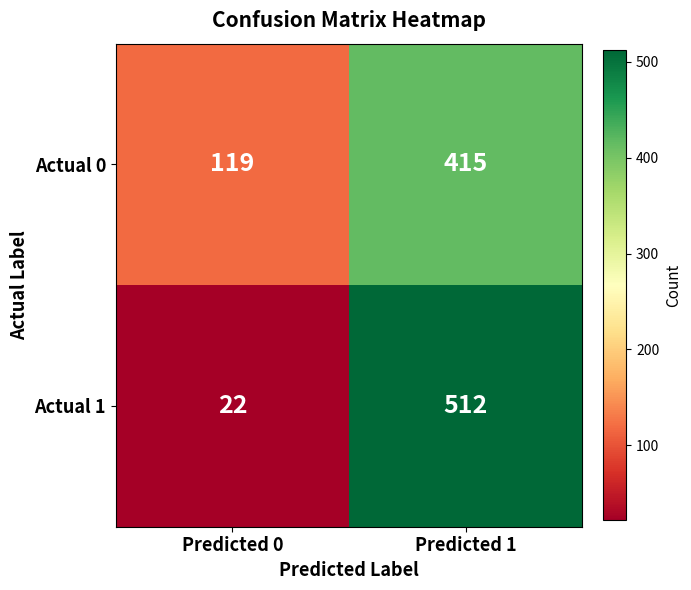

What is the average value of the Actual 1 series?

267